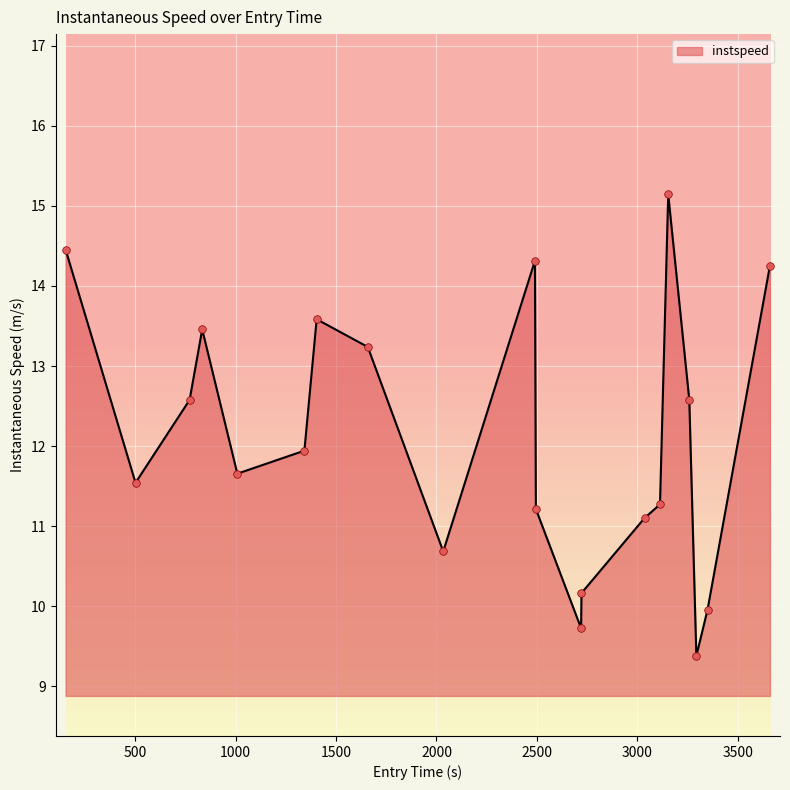

What is the greatest value displayed?

15.1